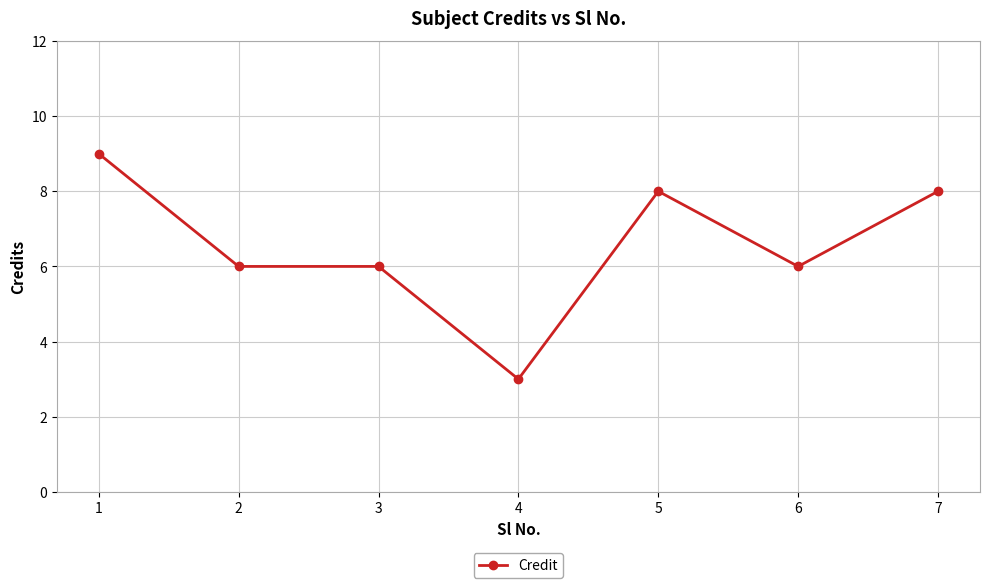

What is the difference between the maximum and minimum values?

6